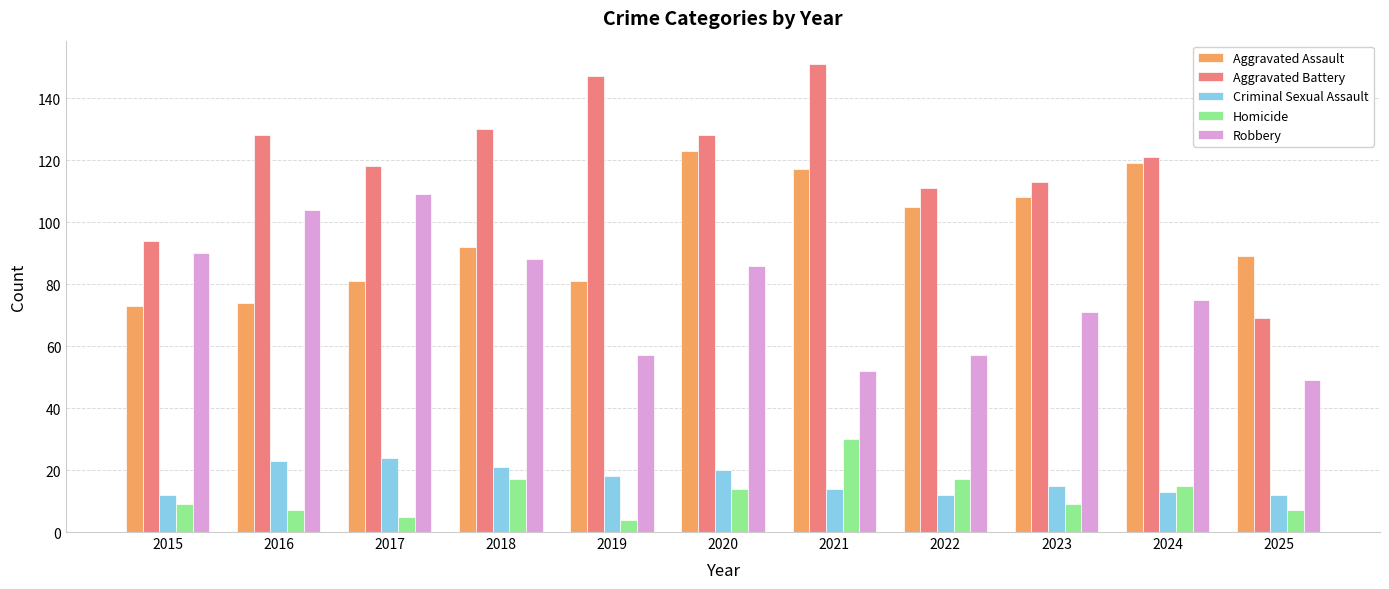

At which category is the sum across all series the highest?

2020